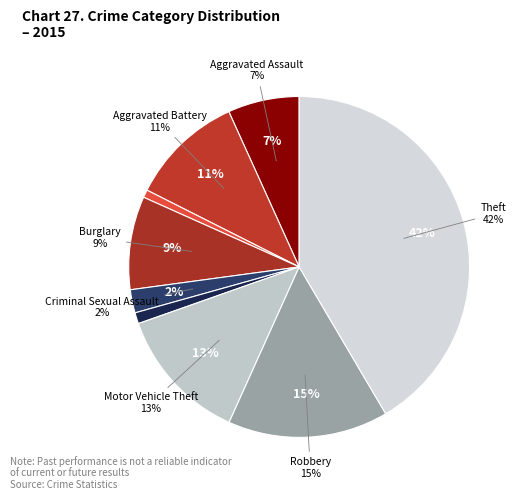

To the nearest percent, what is the combined percentage of Robbery and Aggravated Assault?

22%